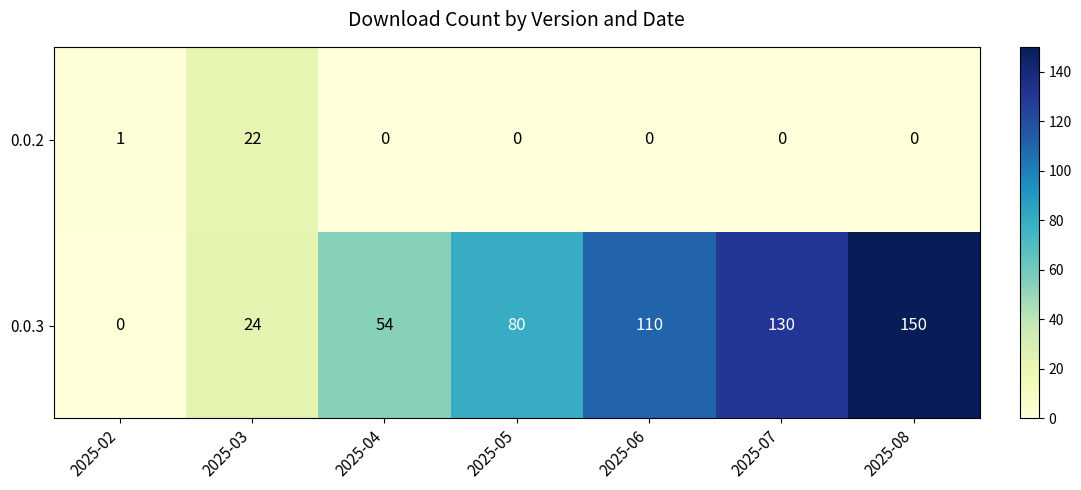

The 0.0.3 series shows 28 at 2025-05. True or false?

False